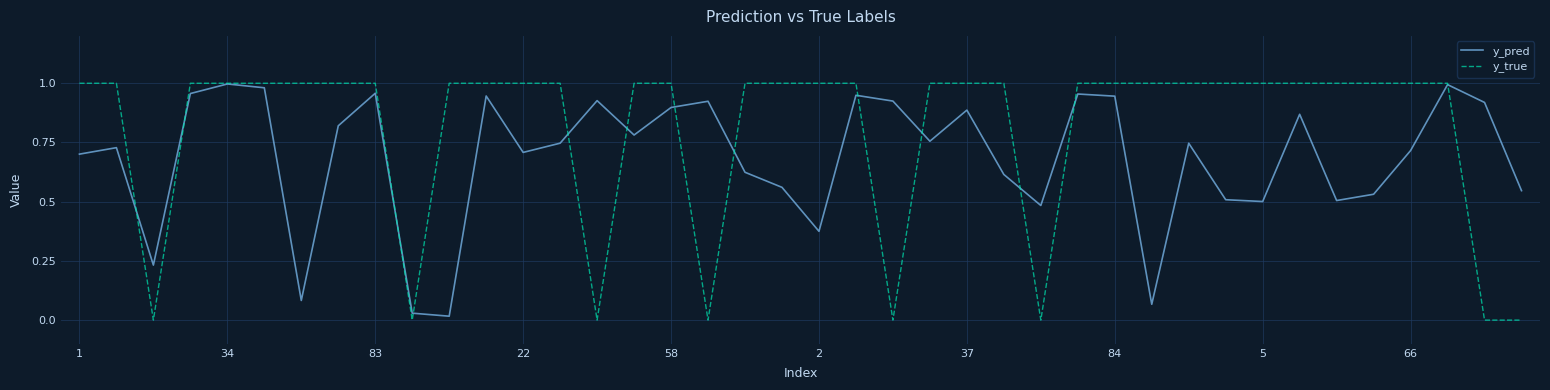

Count the y_true values in the range 1 to 2.

32